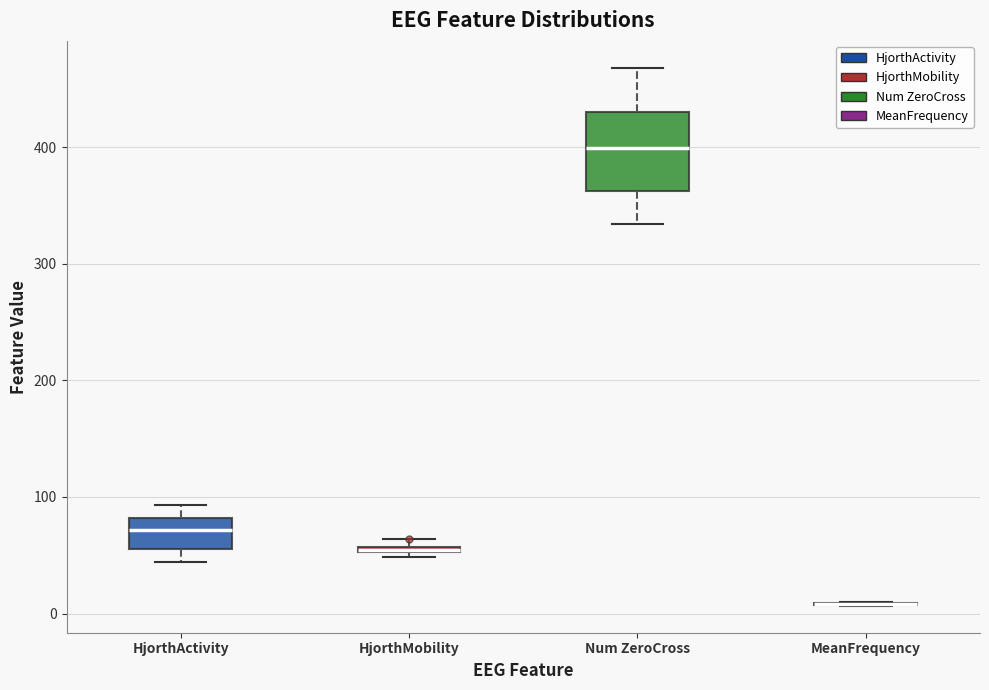

Where is the lower edge of the box for HjorthMobility on the y-axis? The values are not printed on the chart, so give them approximately, as read against the axis.

50